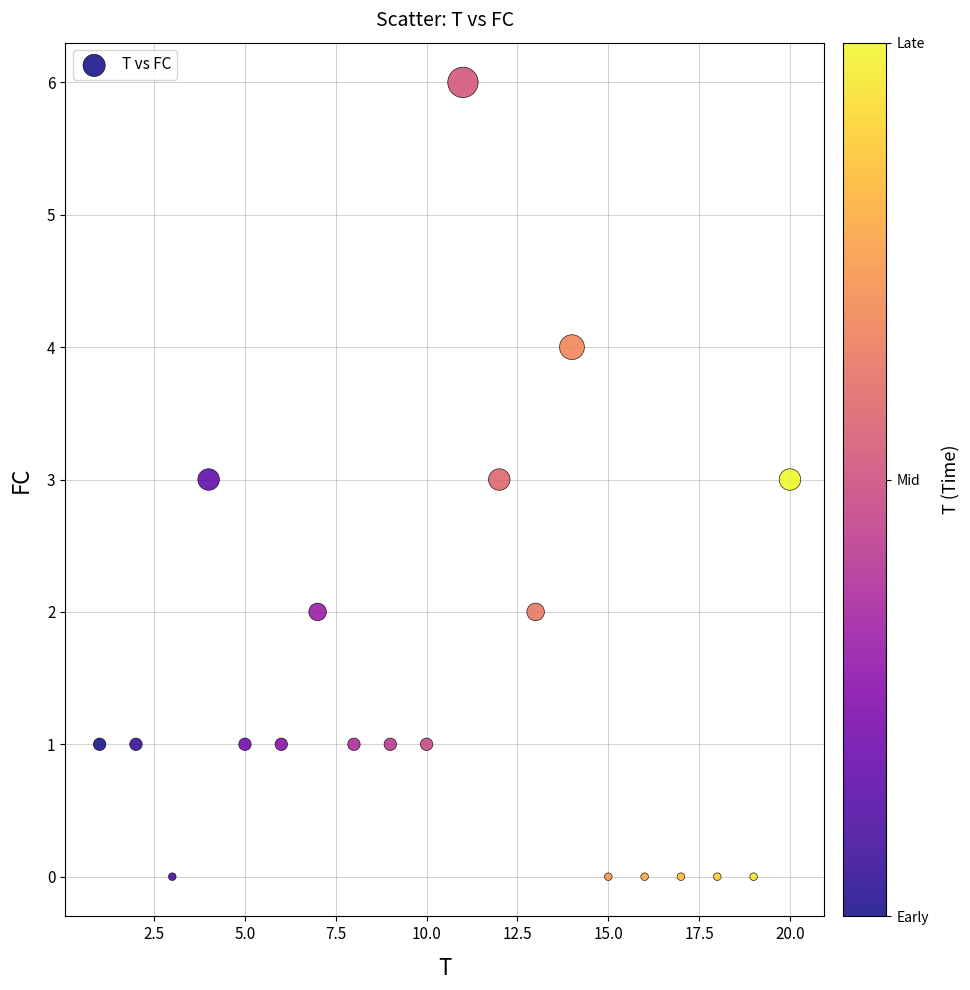

What is the range of X values (max minus min)?

19